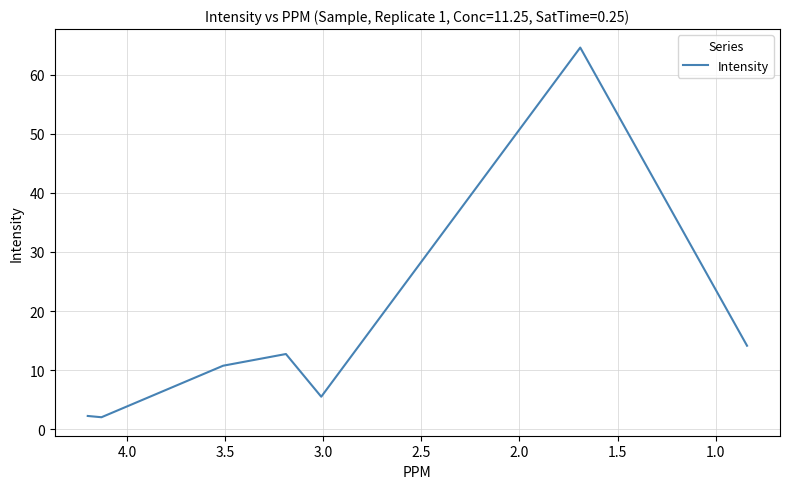

Reading right to left, list all the values displayed in this chart.

14.1	64.6	5.5	12.7	10.8	2.0	2.3